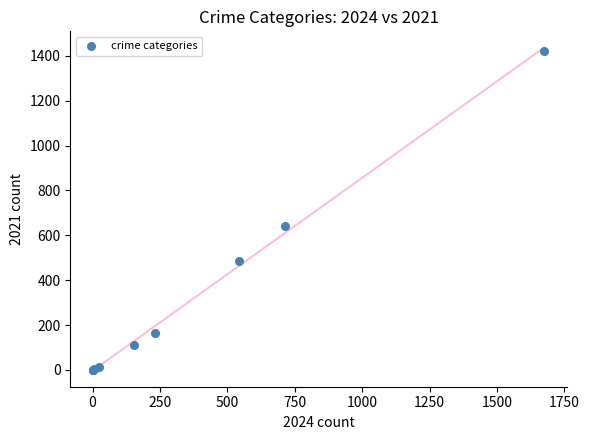

What Y value in the scatter plot is closest to 712?

642